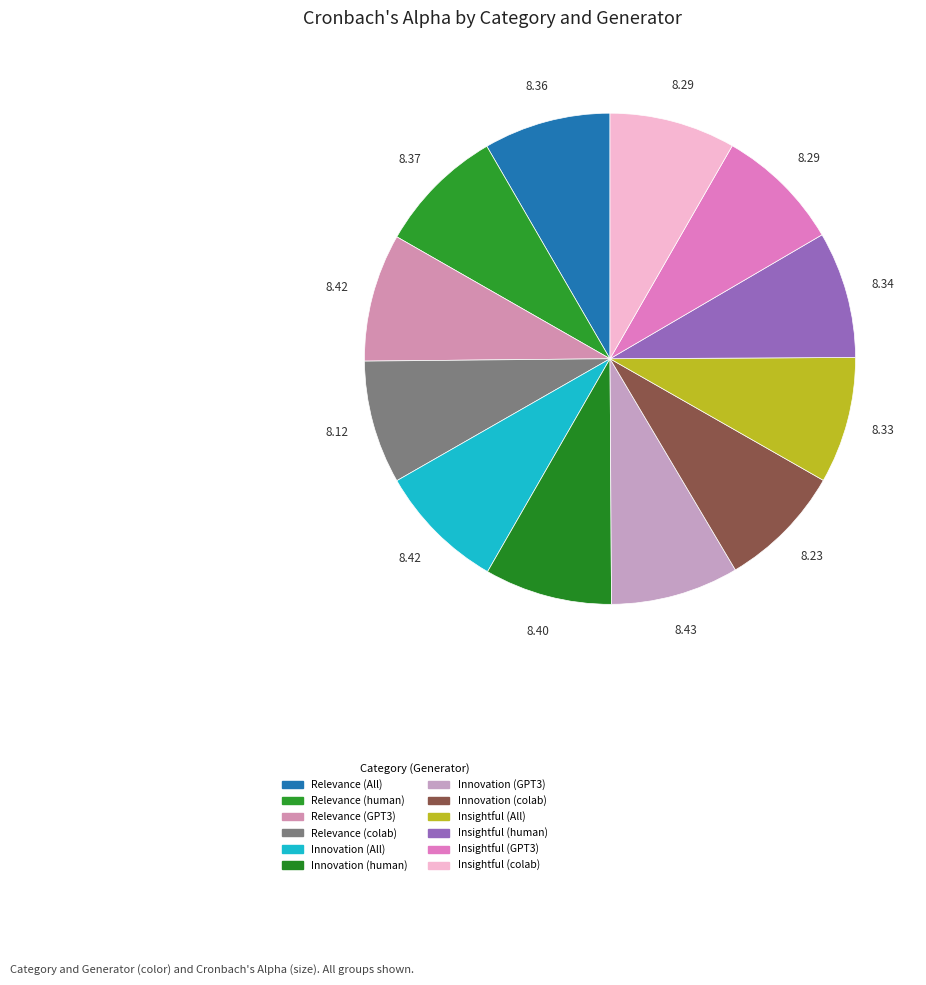

What is the total percentage of Relevance (All) and Insightful (All)?

16.7%